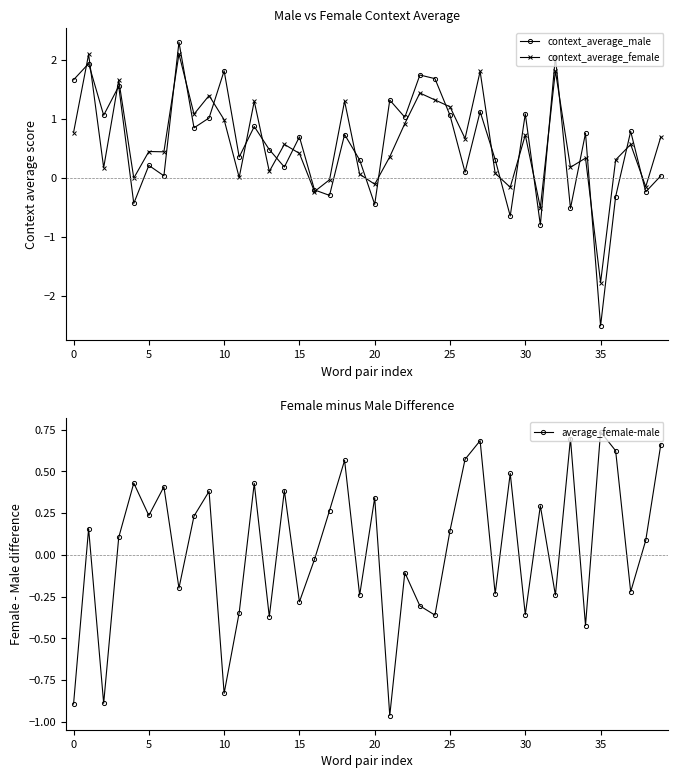

How many values in average_female-male are above zero?

22